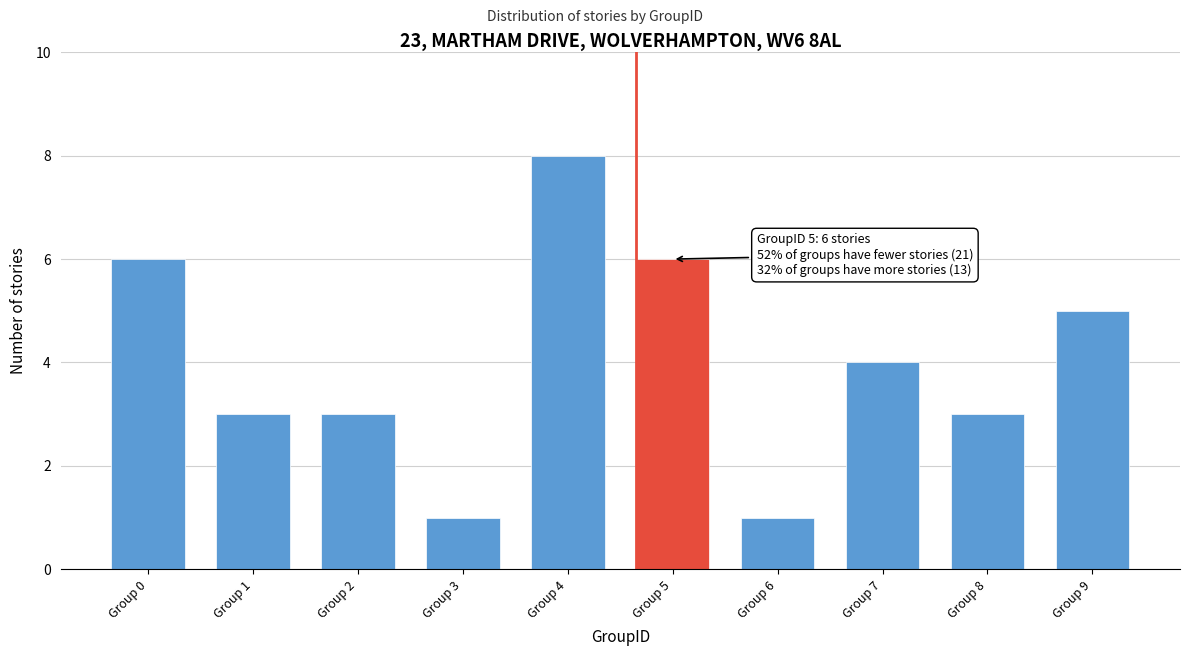

Reading right to left, extract all data points from this chart.

Group 9=5	Group 8=3	Group 7=4	Group 6=1	Group 5=6	Group 4=8	Group 3=1	Group 2=3	Group 1=3	Group 0=6